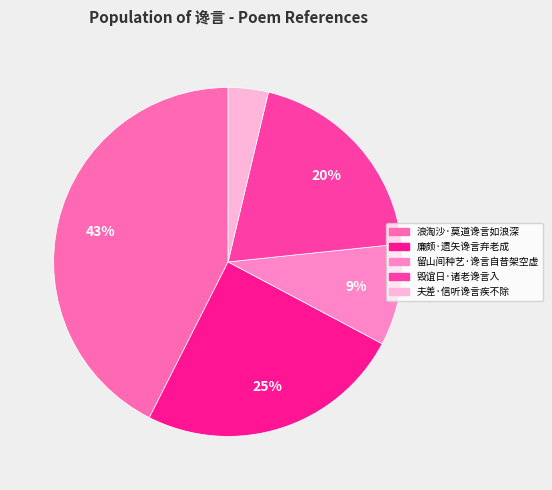

Combined, do 廉颇·遗矢谗言弃老成 and 留山间种艺·谗言自昔架空虚 account for over 50%?

No